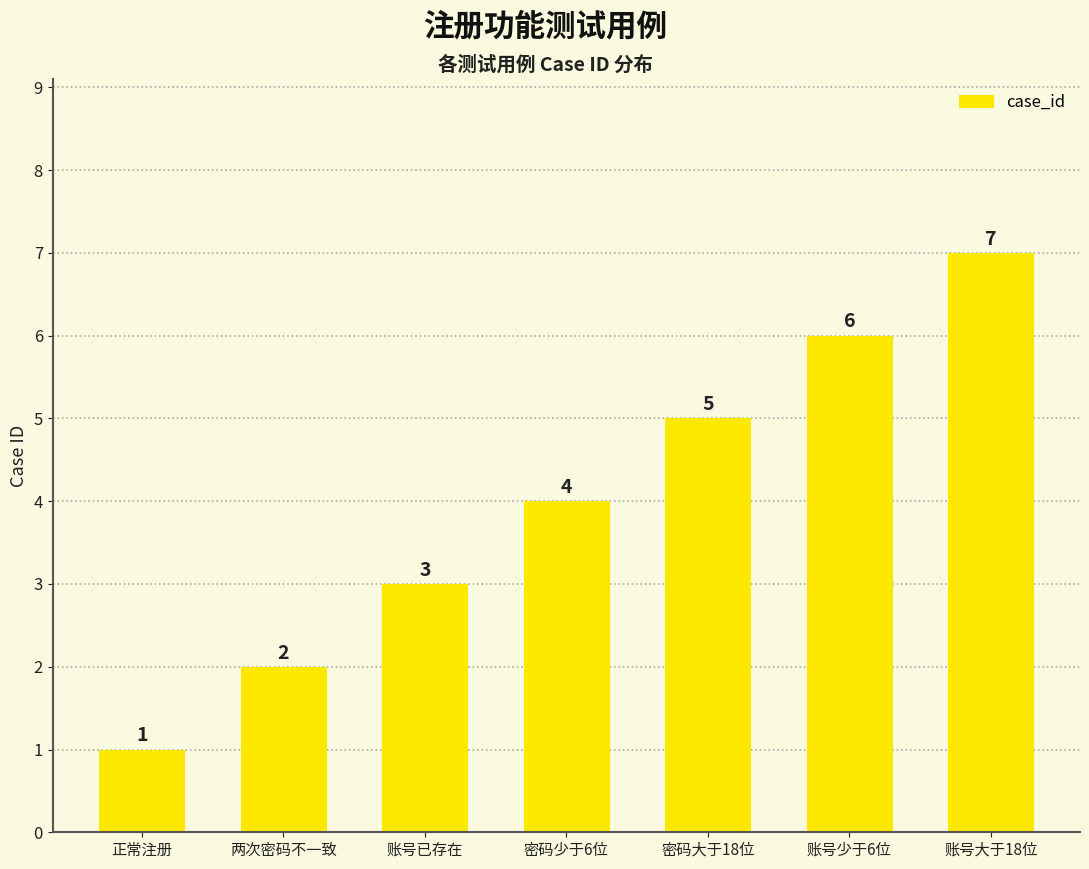

What is the greatest value displayed?

7